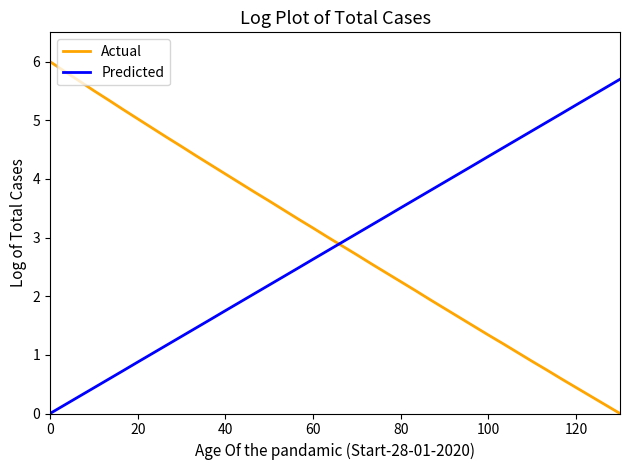

Which series ends up on top after the final intersection of Actual and Predicted?

Predicted